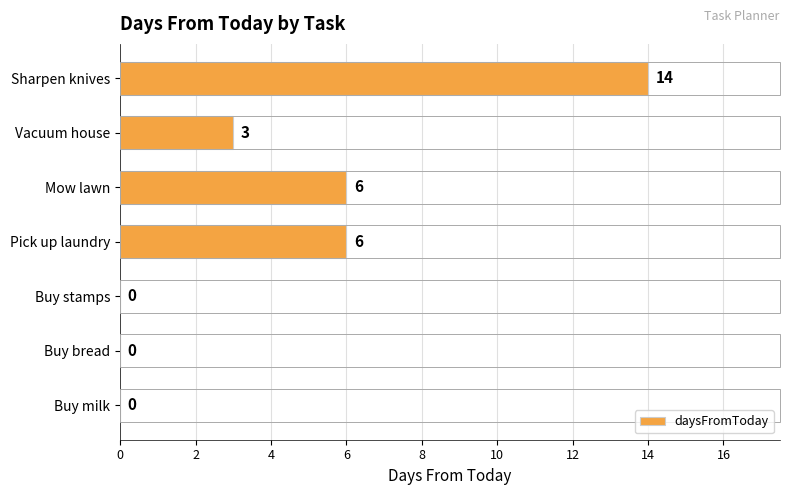

At which category does the chart reach its peak across all series?

Sharpen knives